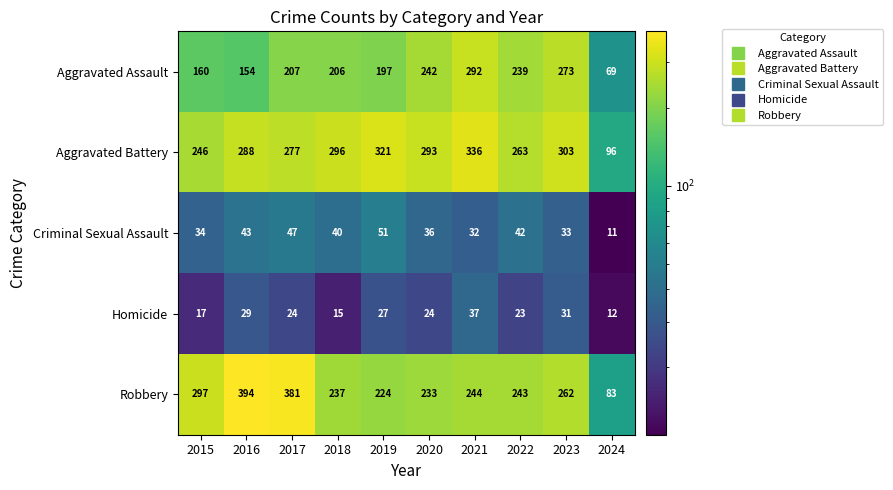

How many distinct data groups are displayed?

5